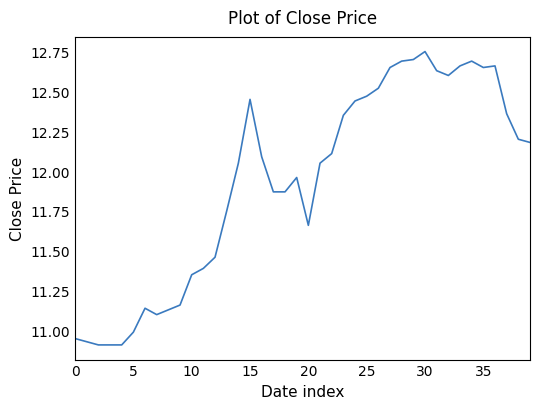

What is the difference between the maximum and minimum values?

1.8